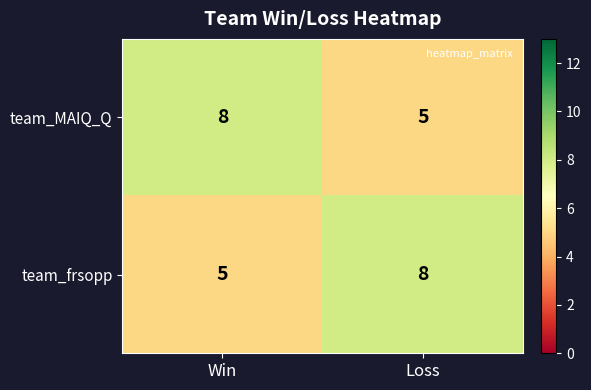

Reading right to left, extract all data points from this chart.

team_MAIQ_Q: Loss=5	Win=8
team_frsopp: Loss=8	Win=5